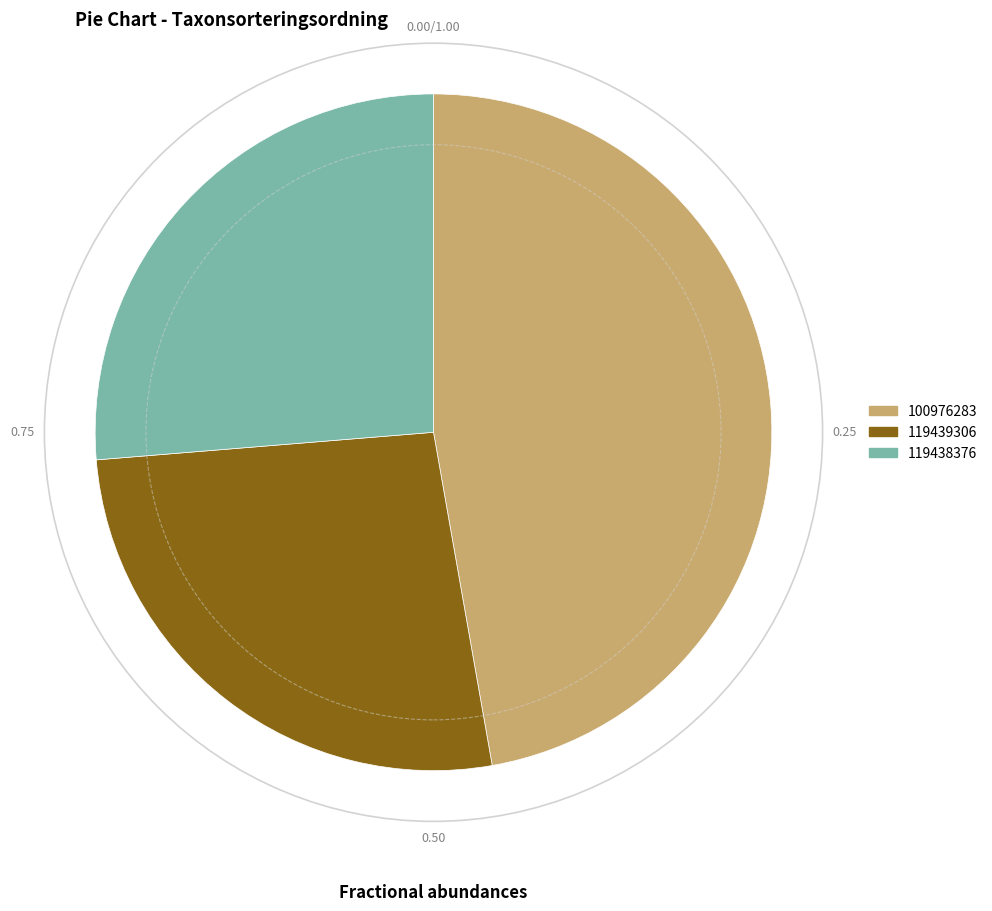

Is the sum of 119439306 and 119438376 greater than half?

Yes